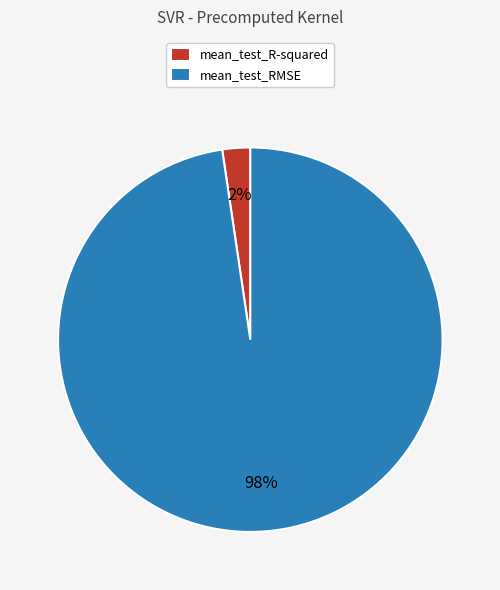

True or false: mean_test_RMSE accounts for 98% of the total.

True